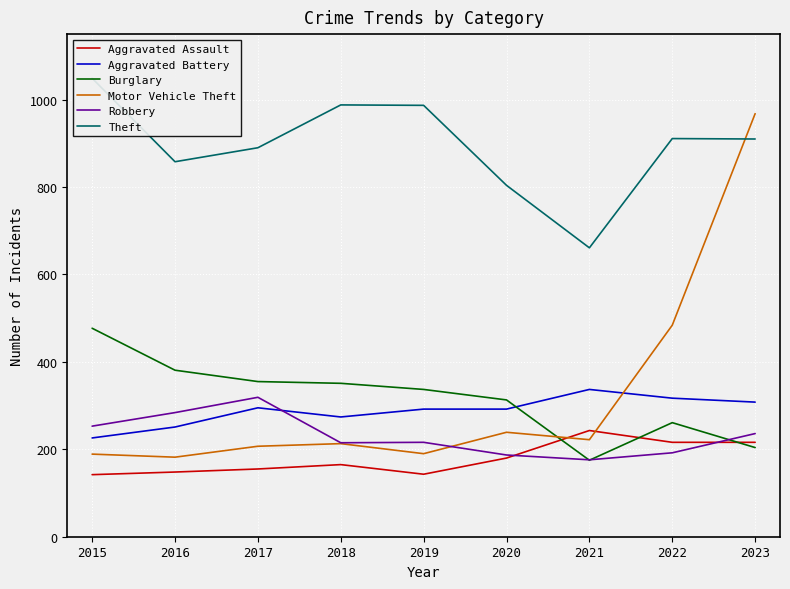

What is the maximum value for Aggravated Battery?

337